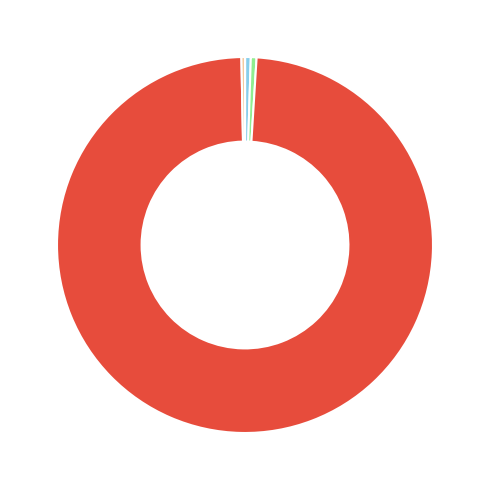

Is there a majority slice in this chart?

Yes